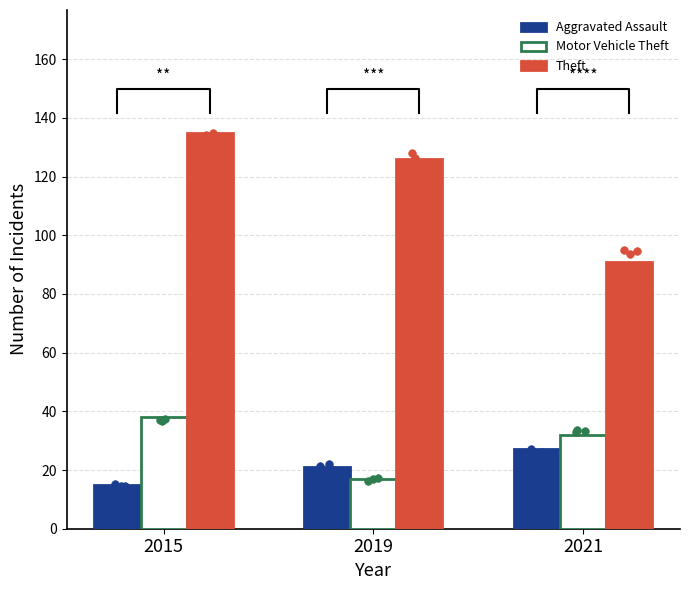

Which series has the largest total across all categories?

Theft